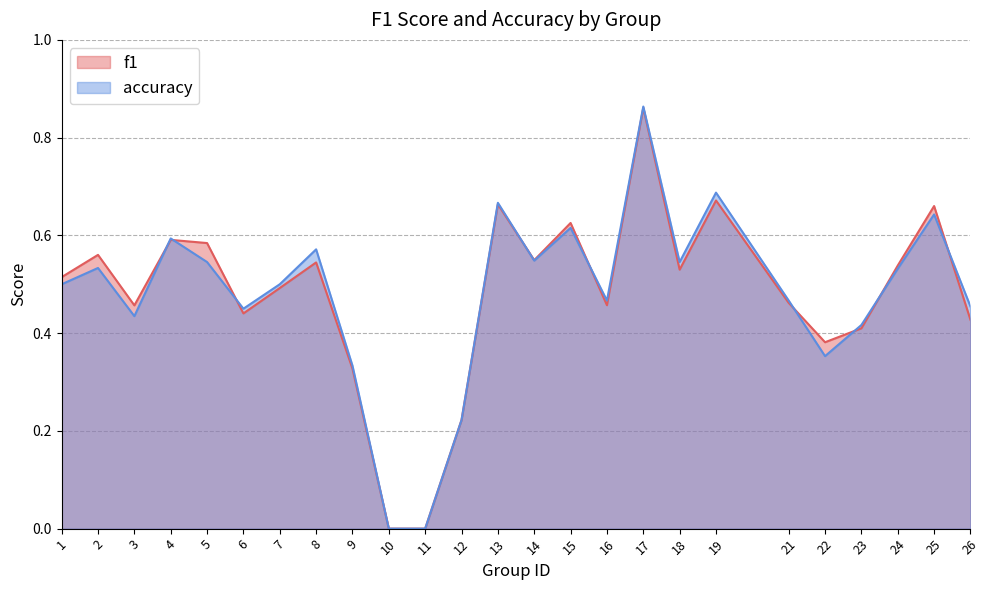

True or false: accuracy and f1 intersect in this chart.

True